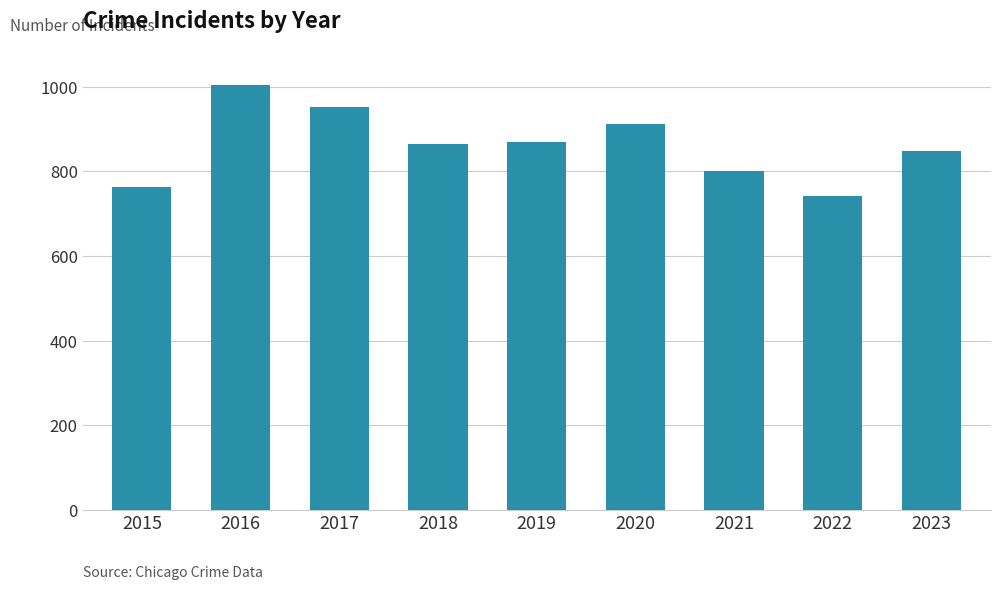

What is the approximate value at 2023?

849